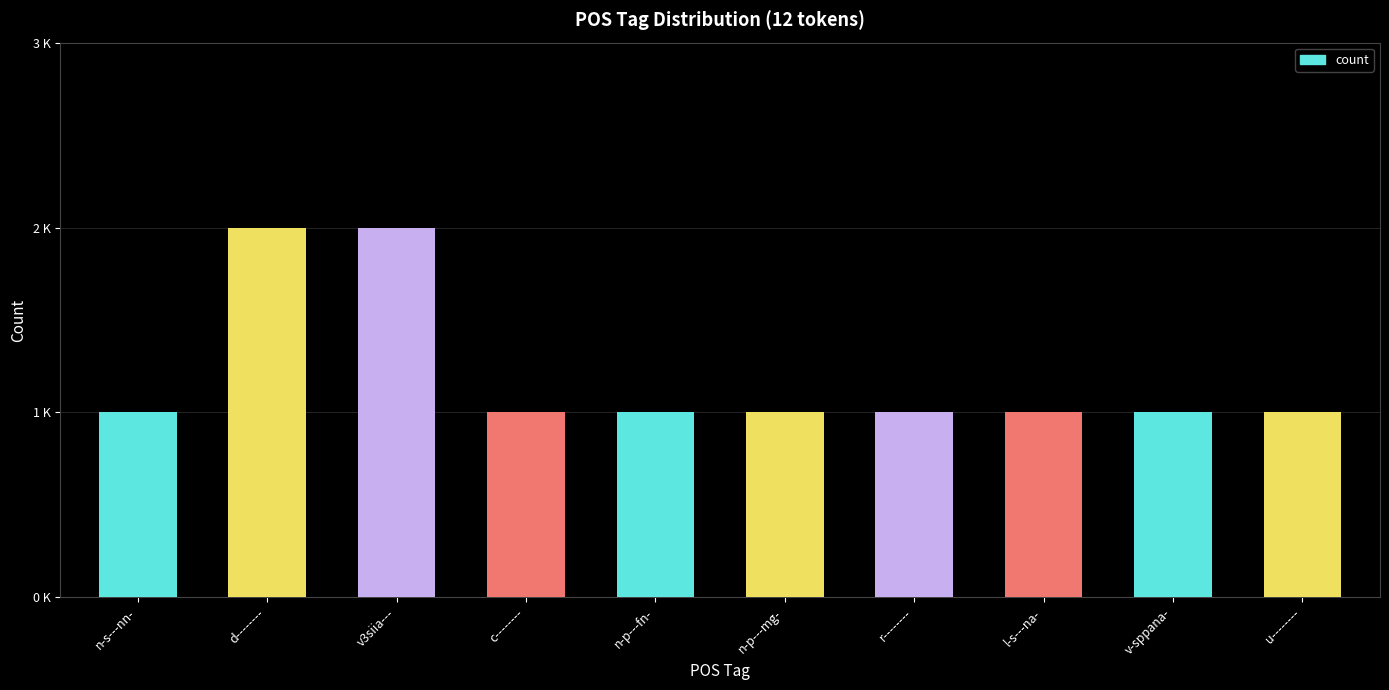

What is the label of the 5th bar from the right?

n-p---mg-